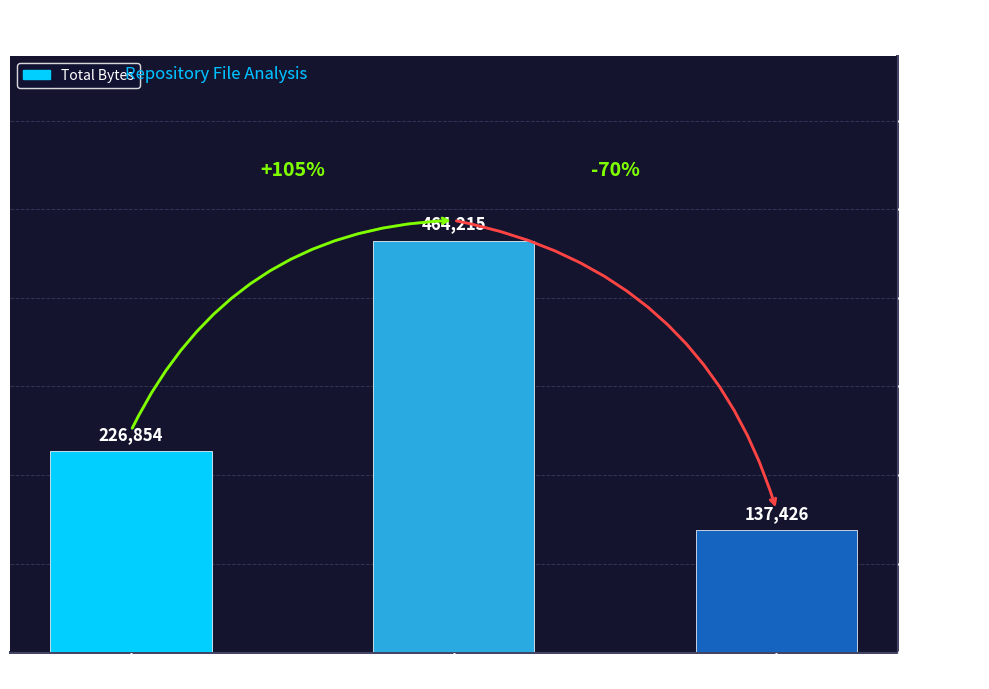

True or false: the data shows 189051 at C Header.

False